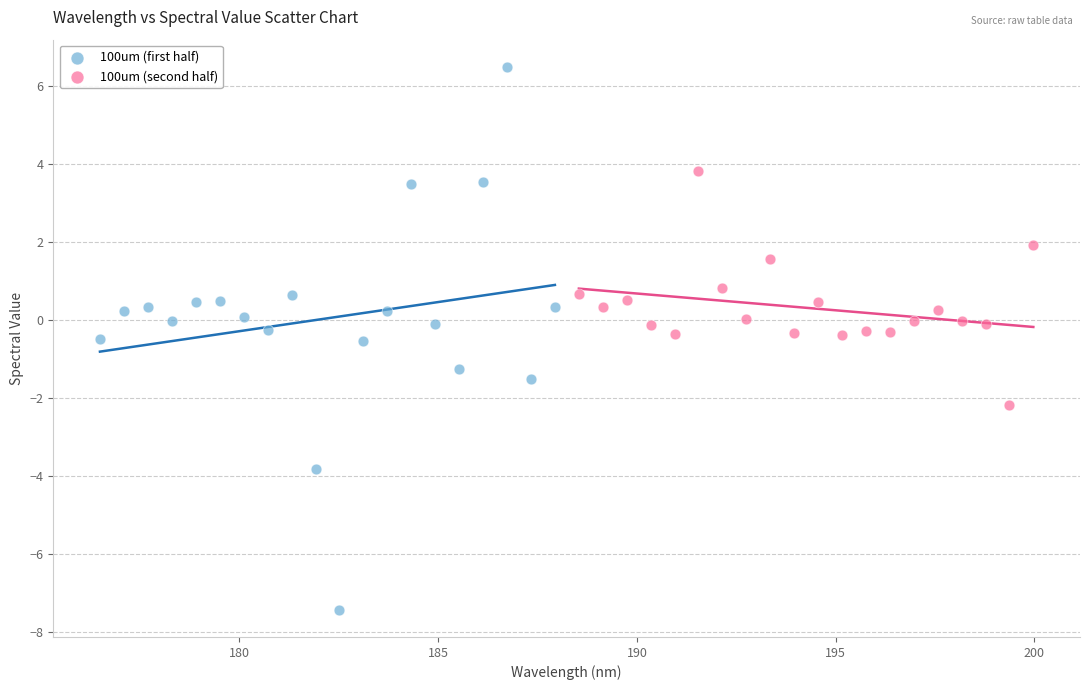

What are all the series names shown in the legend?

100um (first half), 100um (second half)